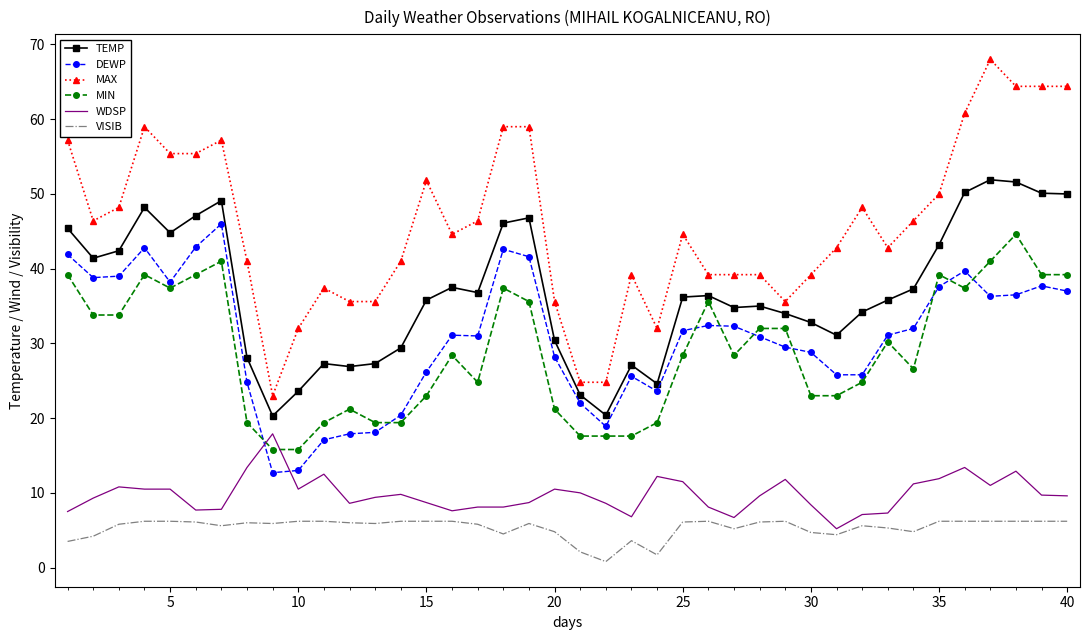

True or false: DEWP and VISIB intersect in this chart.

False